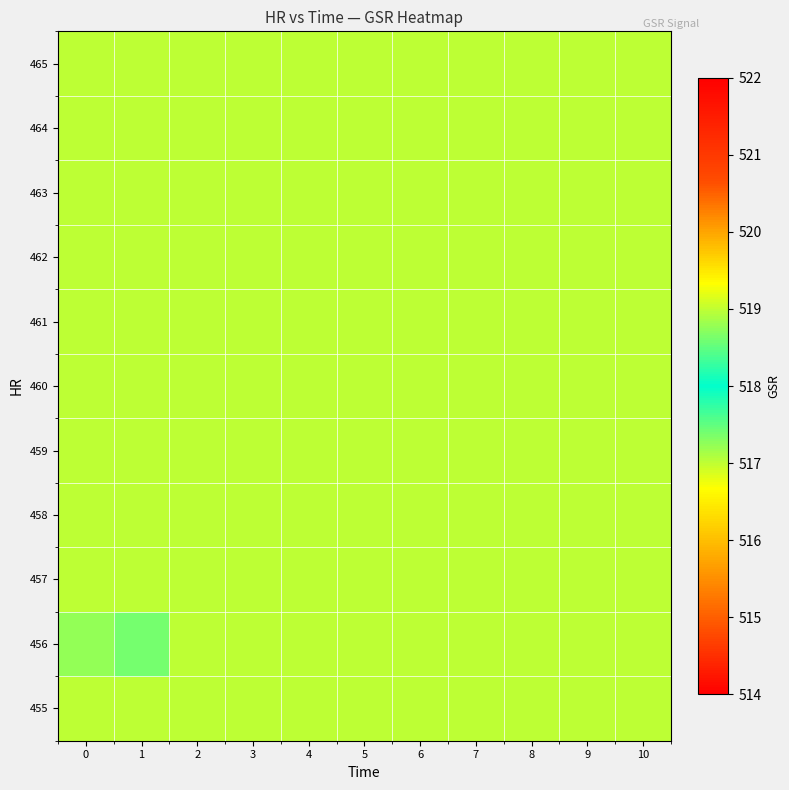

What is the maximum value shown in the chart?

517.4